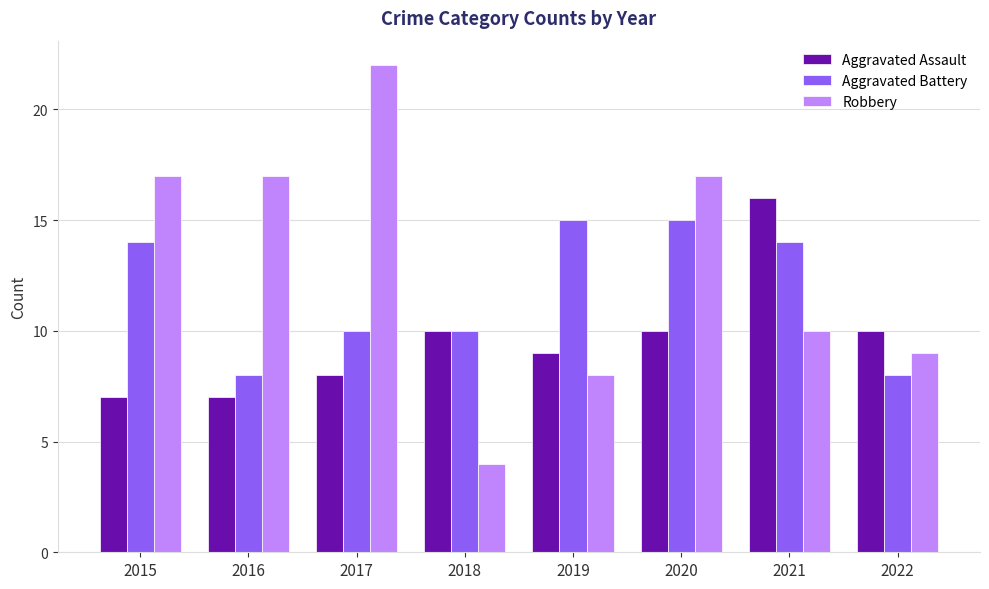

What is the sum of the Aggravated Battery values at 2021 and 2017?

24